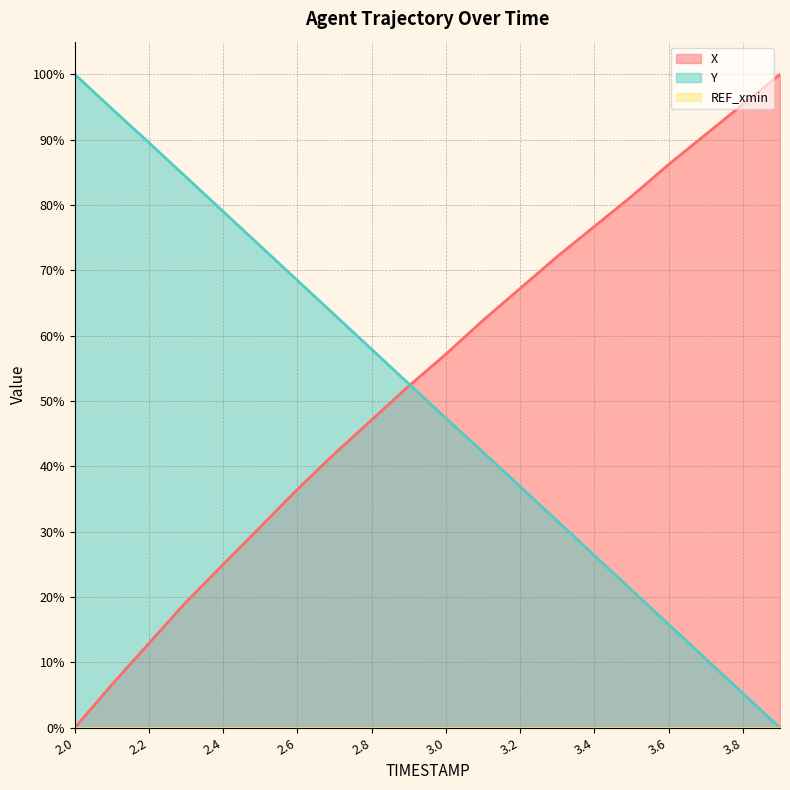

Rank the series by their maximum value, from lowest to highest.

X, Y